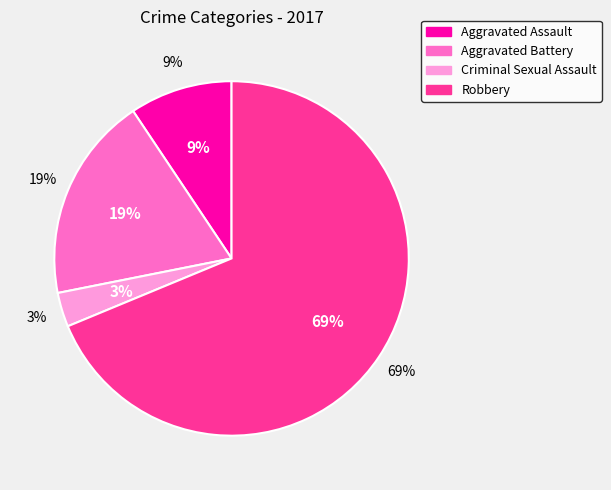

What is the ratio of the value at Robbery to the value at Aggravated Assault?

7.3